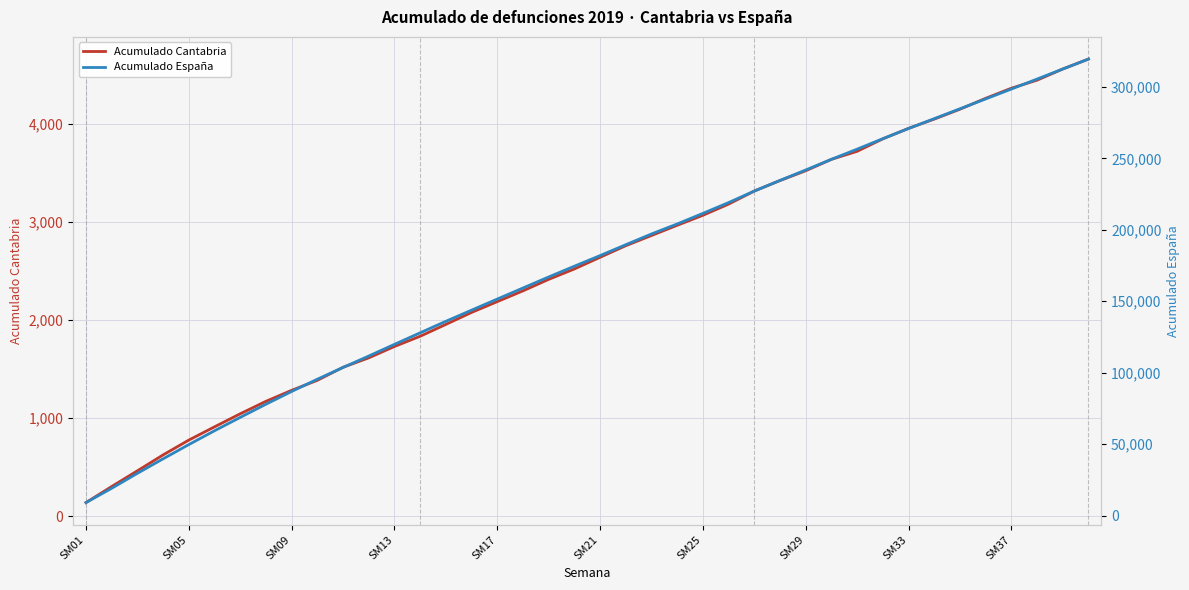

Read the Acumulado España value at 35.

291600